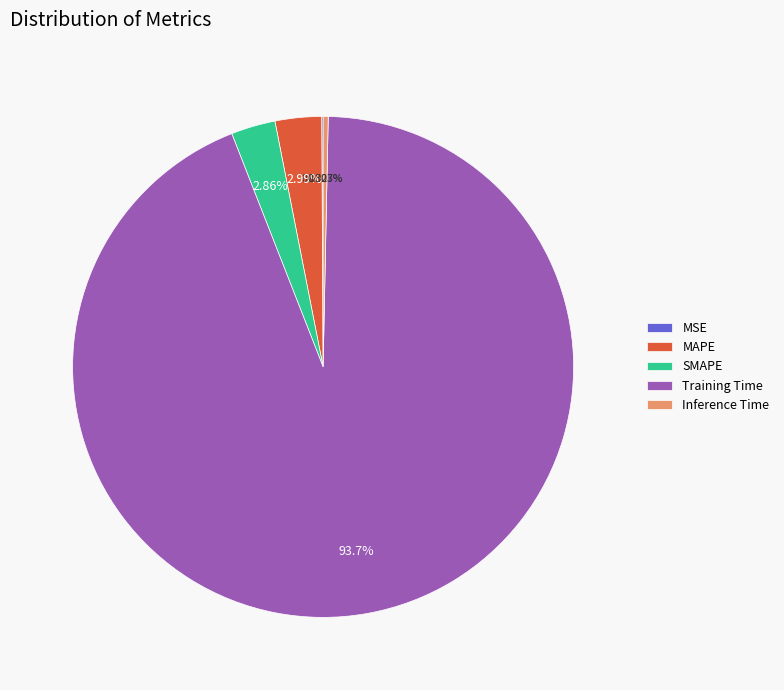

Is the sum of Training Time and MAPE greater than half?

Yes